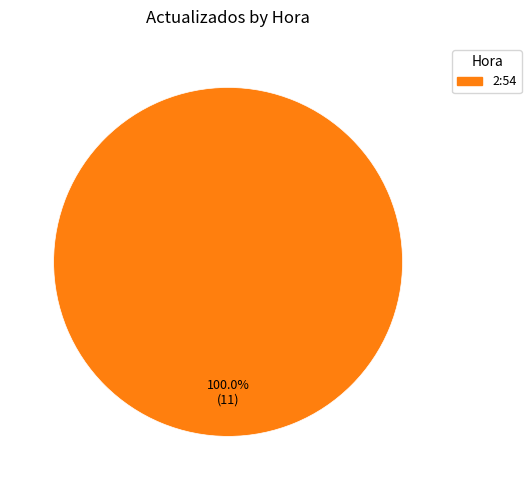

Is there a majority slice in this chart?

Yes